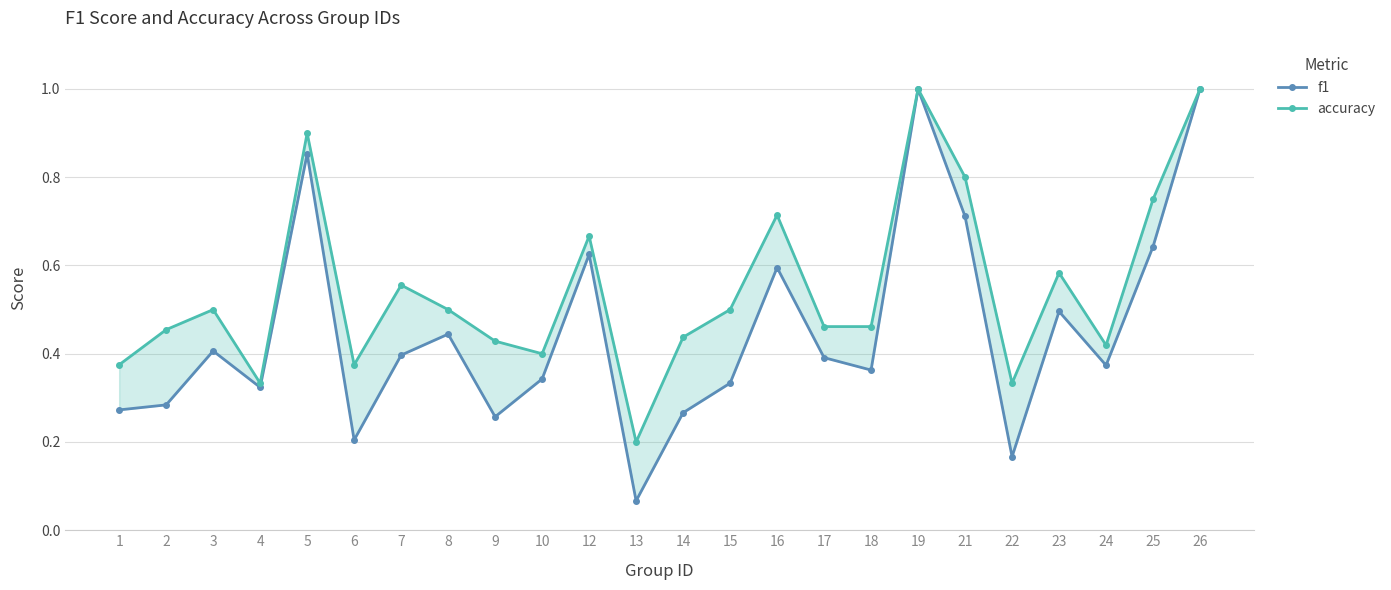

At how many categories does at least one series exceed 0?

24